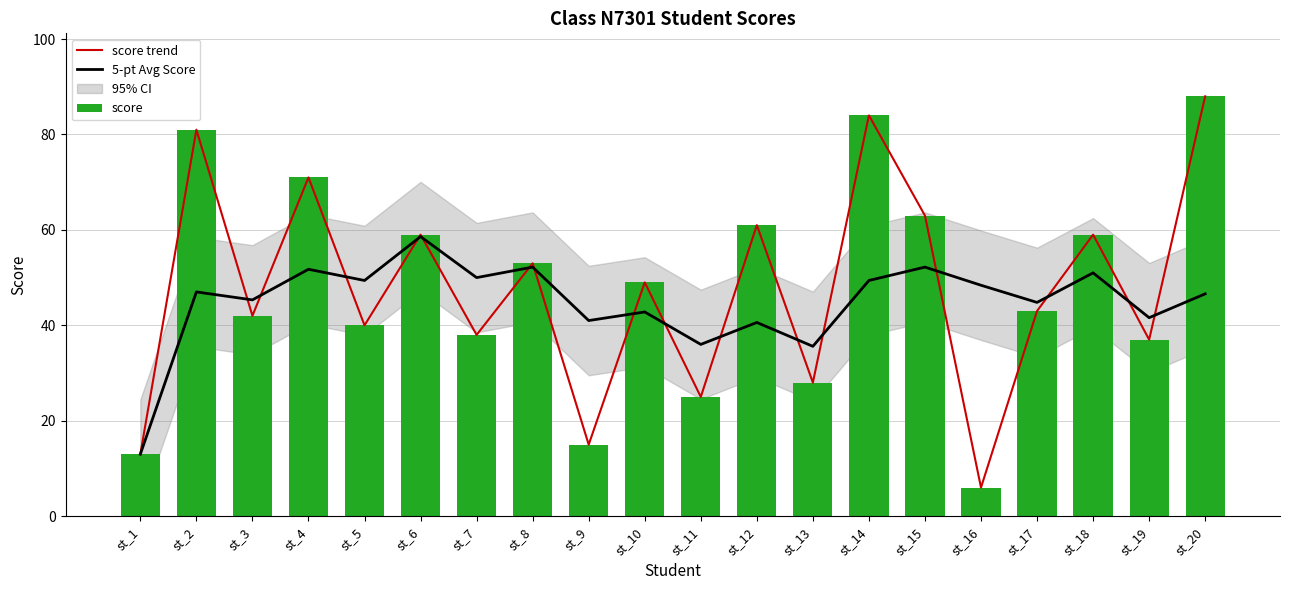

The value of score trend at st_17 is 12.8. True or false?

False